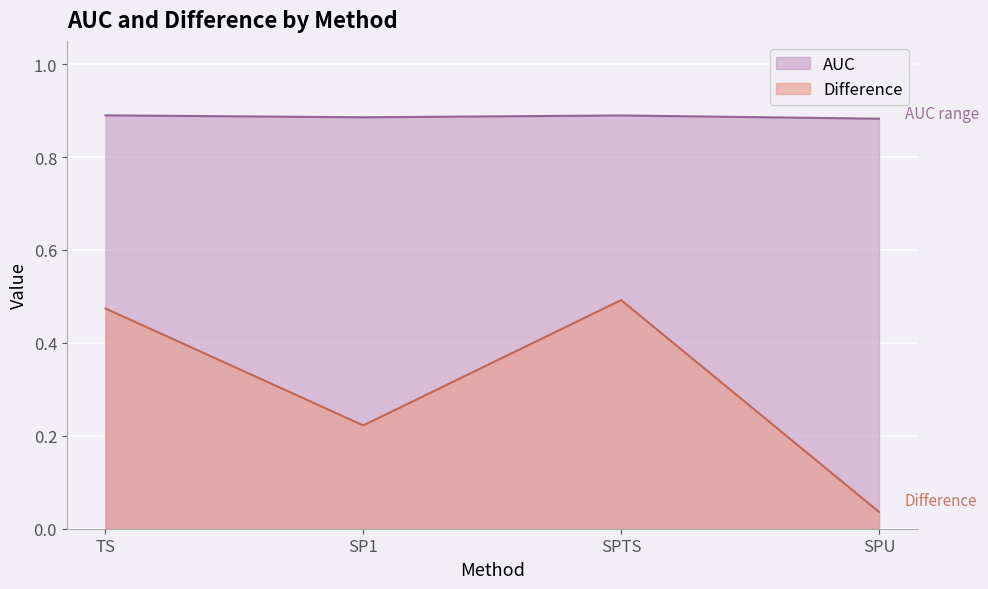

Read the Difference value at SP1.

0.2